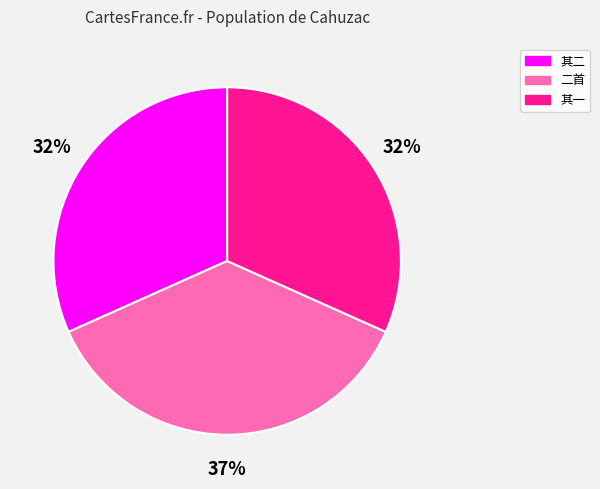

To the nearest percent, what is the difference between the largest and smallest slice percentages?

5%